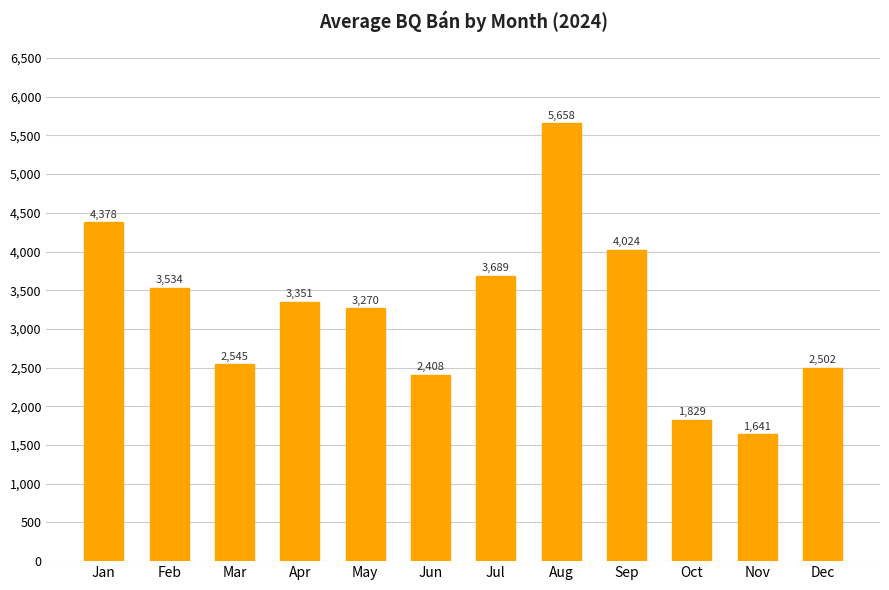

The chart shows a value of 1641.3 at Nov. True or false?

True